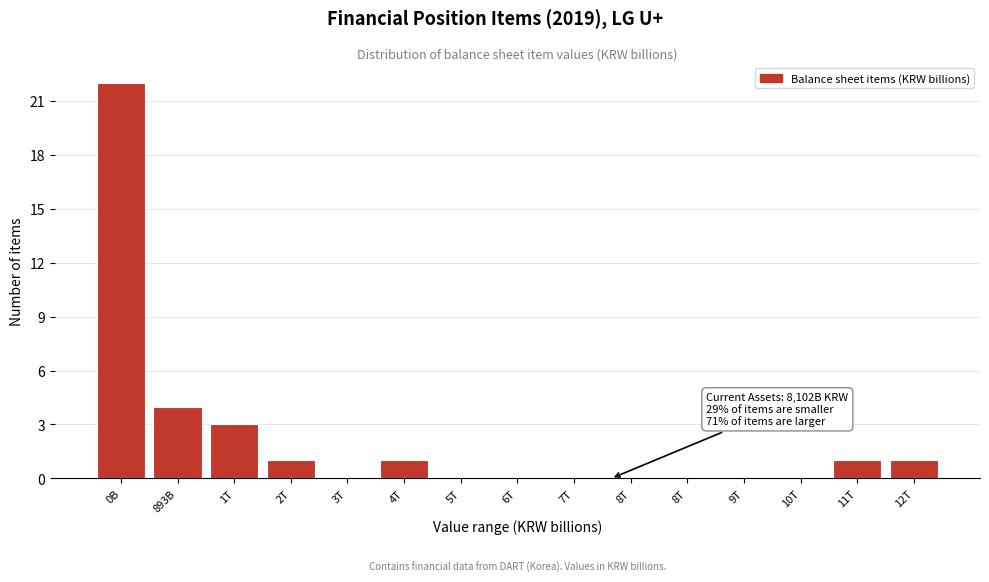

How many categories are shown in the chart?

15